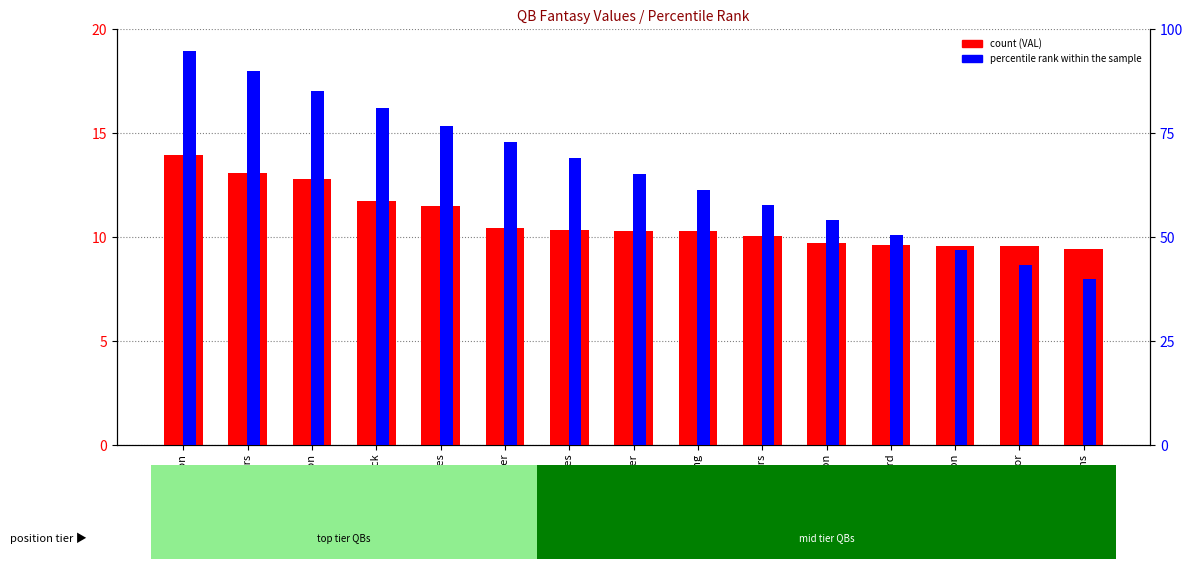

List the series in order of their overall mean, lowest first.

count, percentile rank within the sample